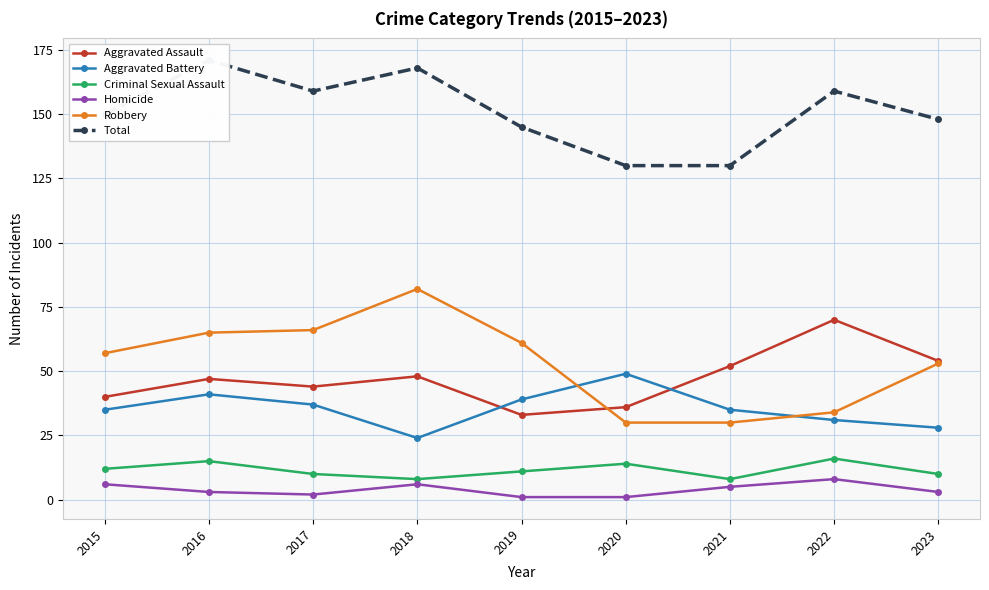

True or false: Aggravated Assault has a value of 106 at 2022.

False